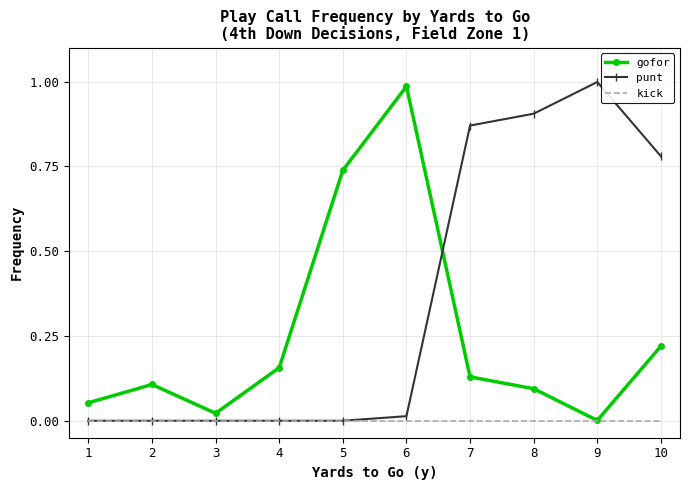

At 10, list the series in order from smallest to largest.

kick, gofor, punt